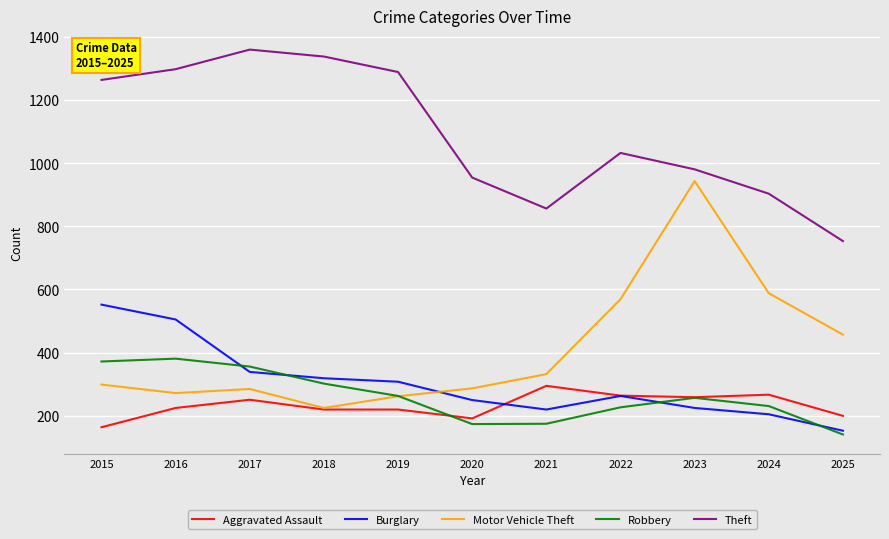

At which category does the chart reach its peak across all series?

2017